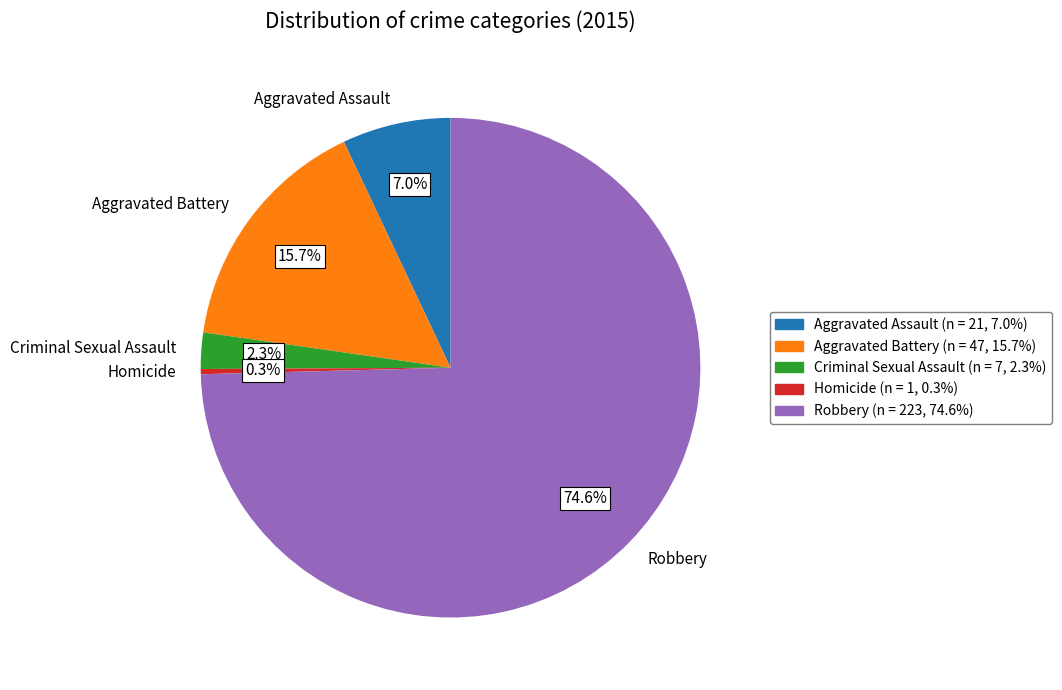

What is the smallest slice in the pie chart?

Homicide